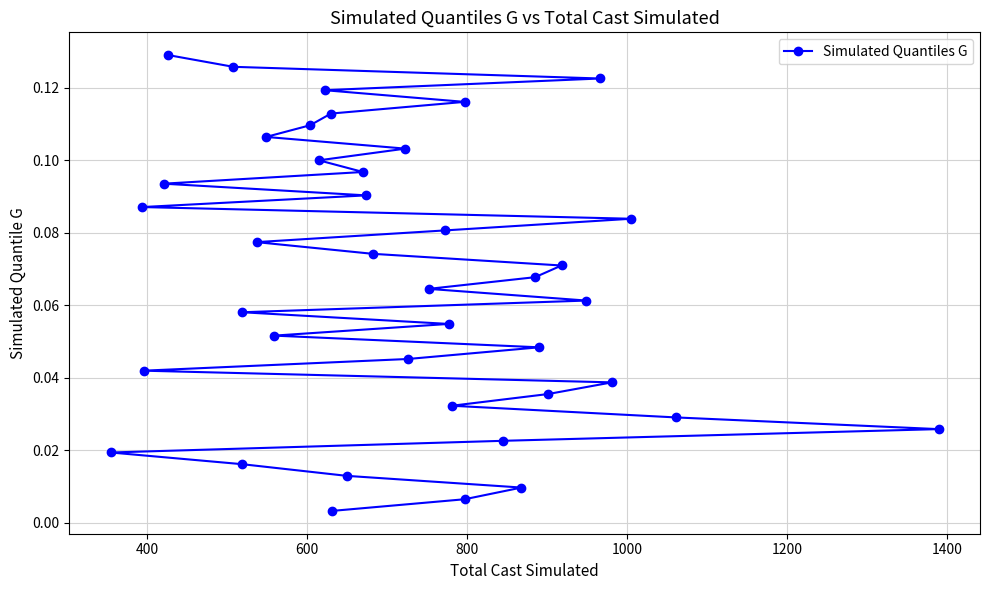

Does the chart have visible grid lines?

Yes